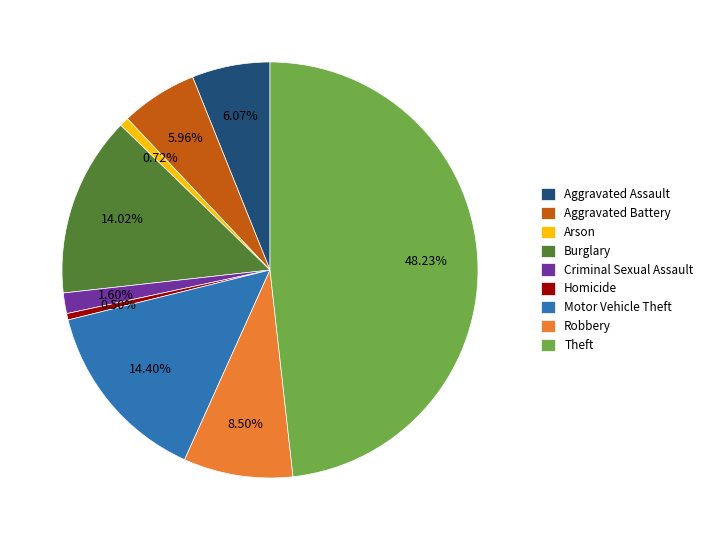

What is the ratio of the value at Motor Vehicle Theft to the value at Robbery?

1.7